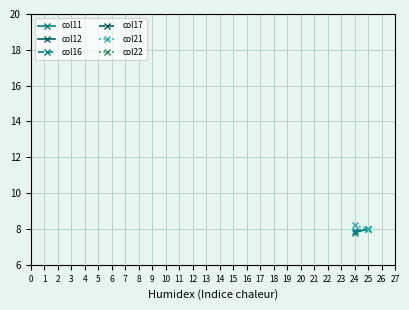

Is the value of col17 at 25 greater than the value of col21 at 25?

Yes